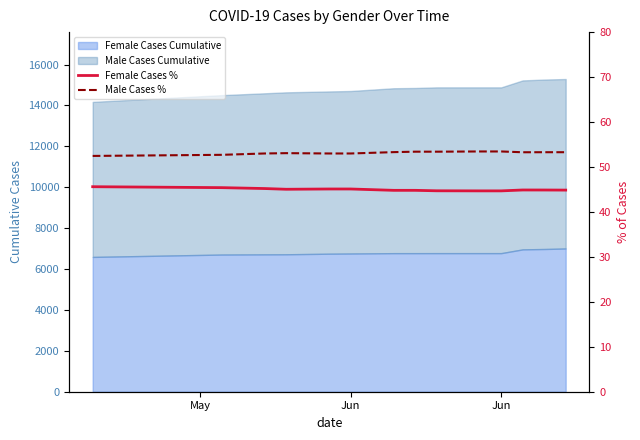

What is the difference between the maximum and second lowest values in the Female Cases % series?

0.9